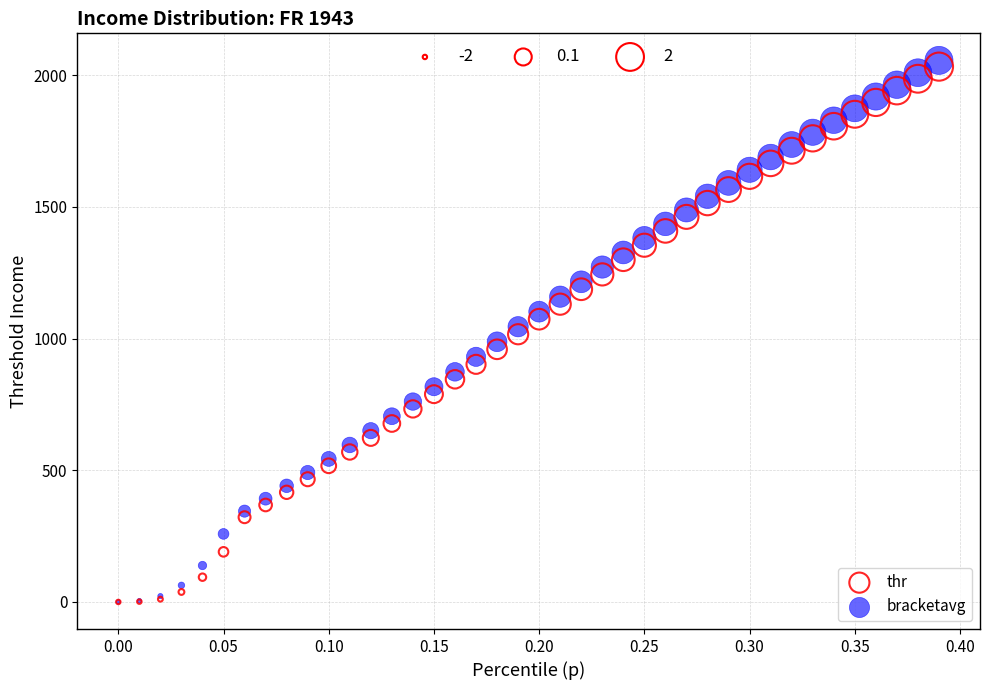

Which series contains the highest Y value?

bracketavg